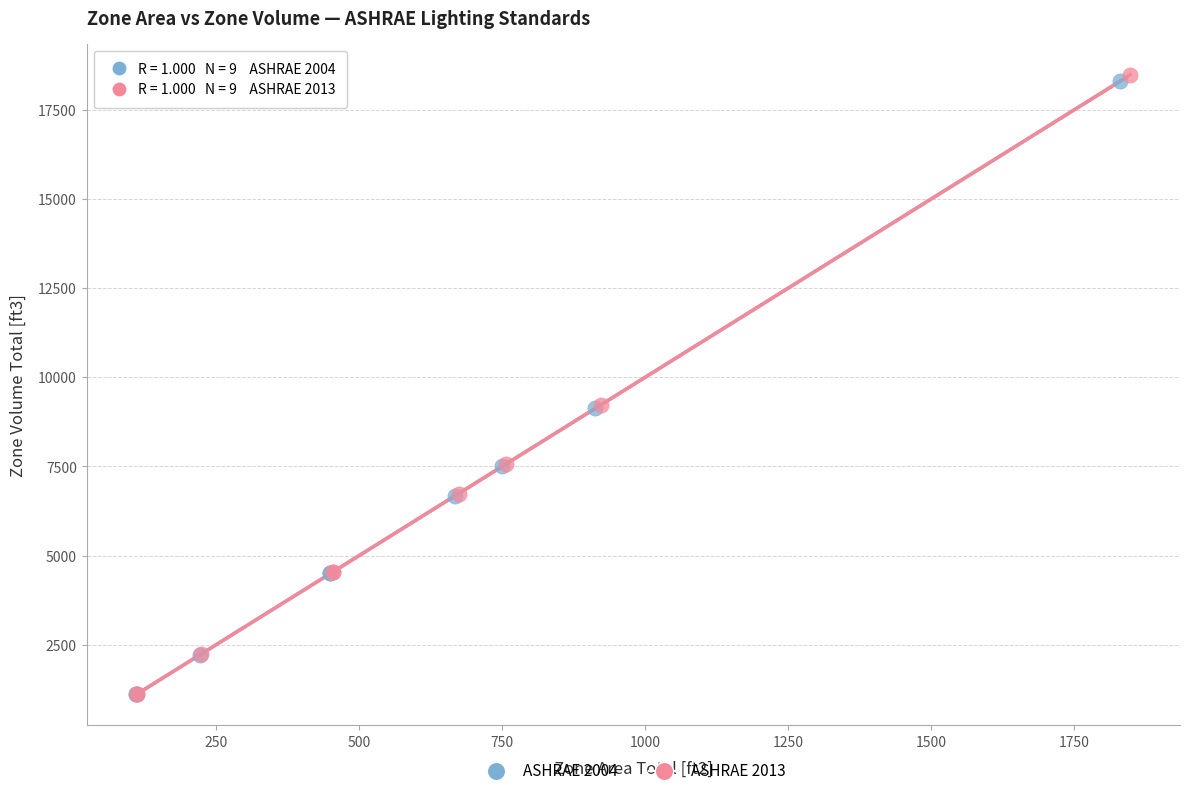

Which series reaches the maximum Y coordinate?

ASHRAE 2013